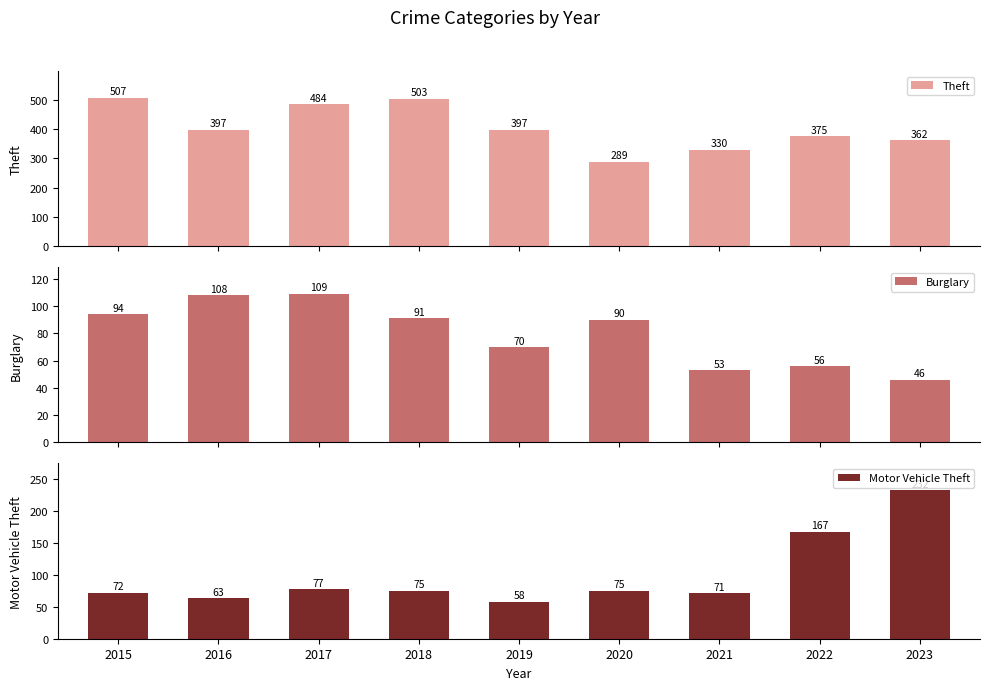

What is the value of the Motor Vehicle Theft bar at the 7th from the left?

71